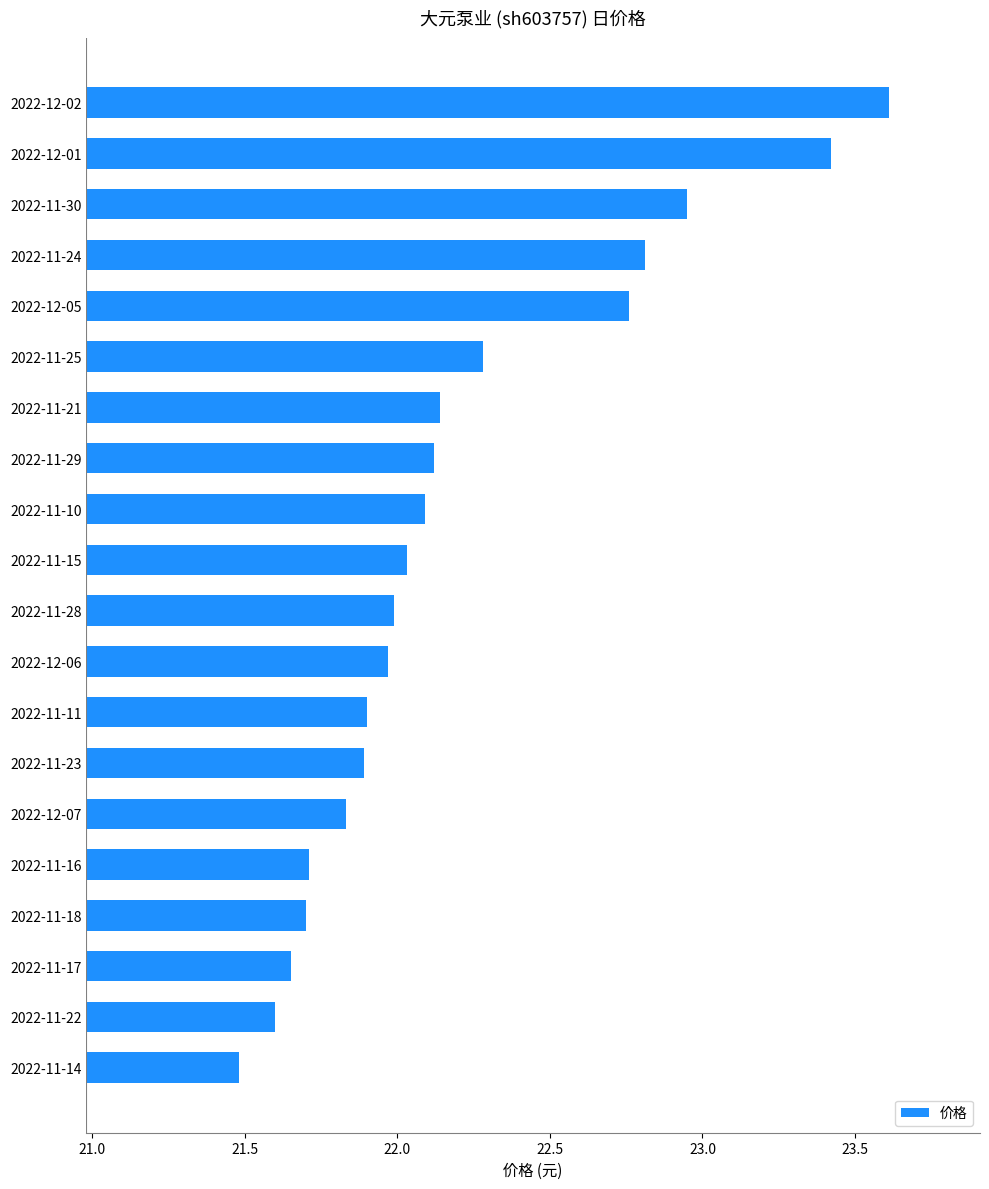

Which category has the lowest value across all series?

2022-11-14